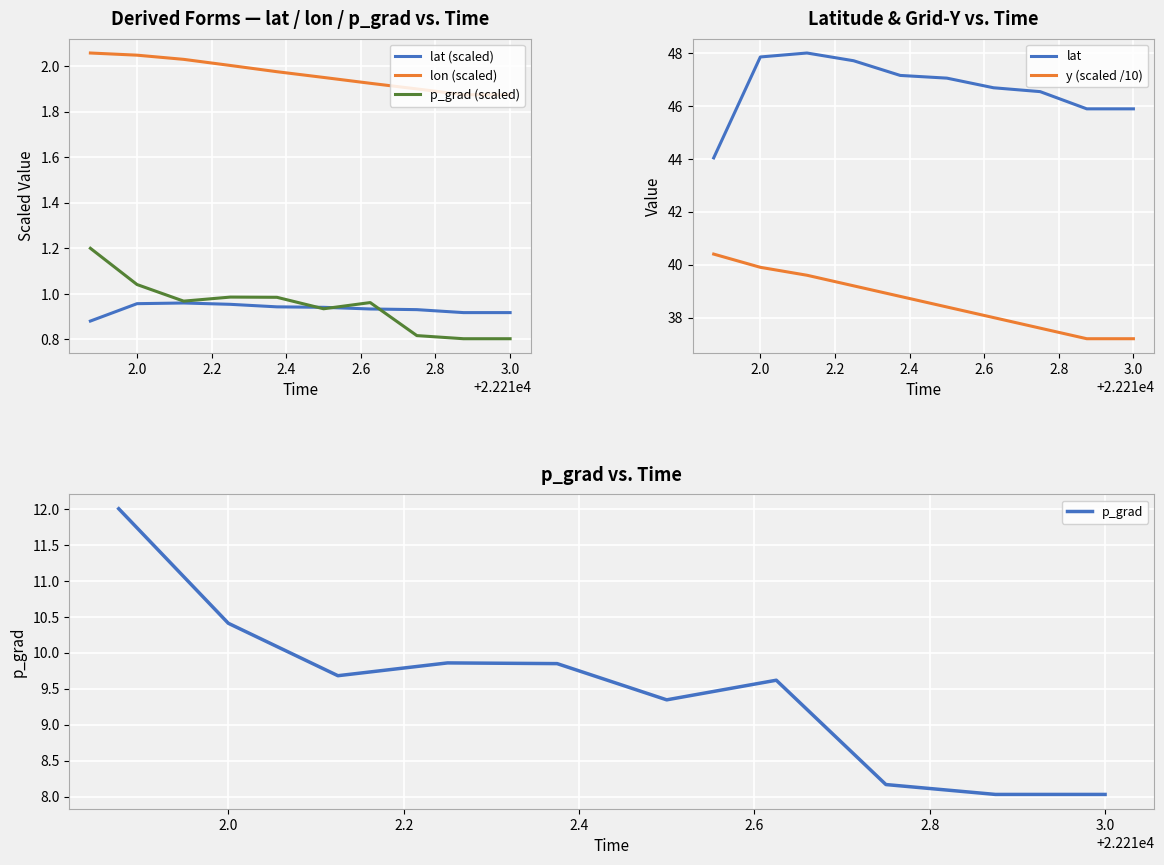

Which series has the largest total across all categories?

lat